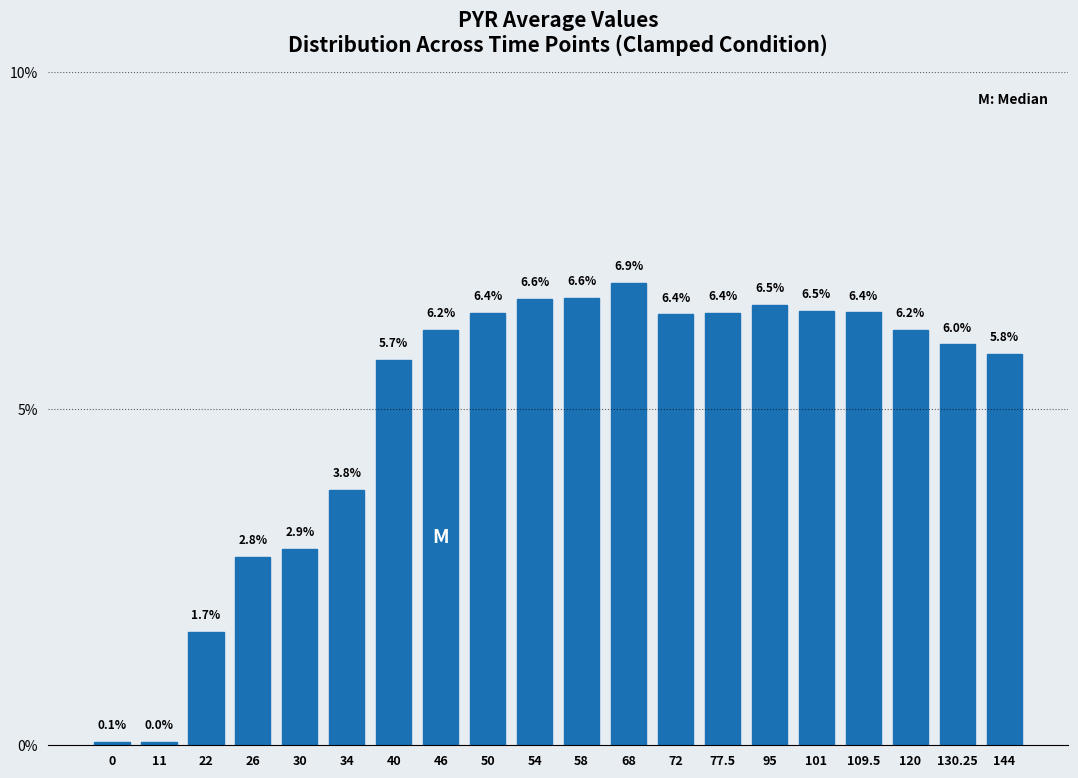

The chart shows a value of 3.7 at 40. True or false?

False